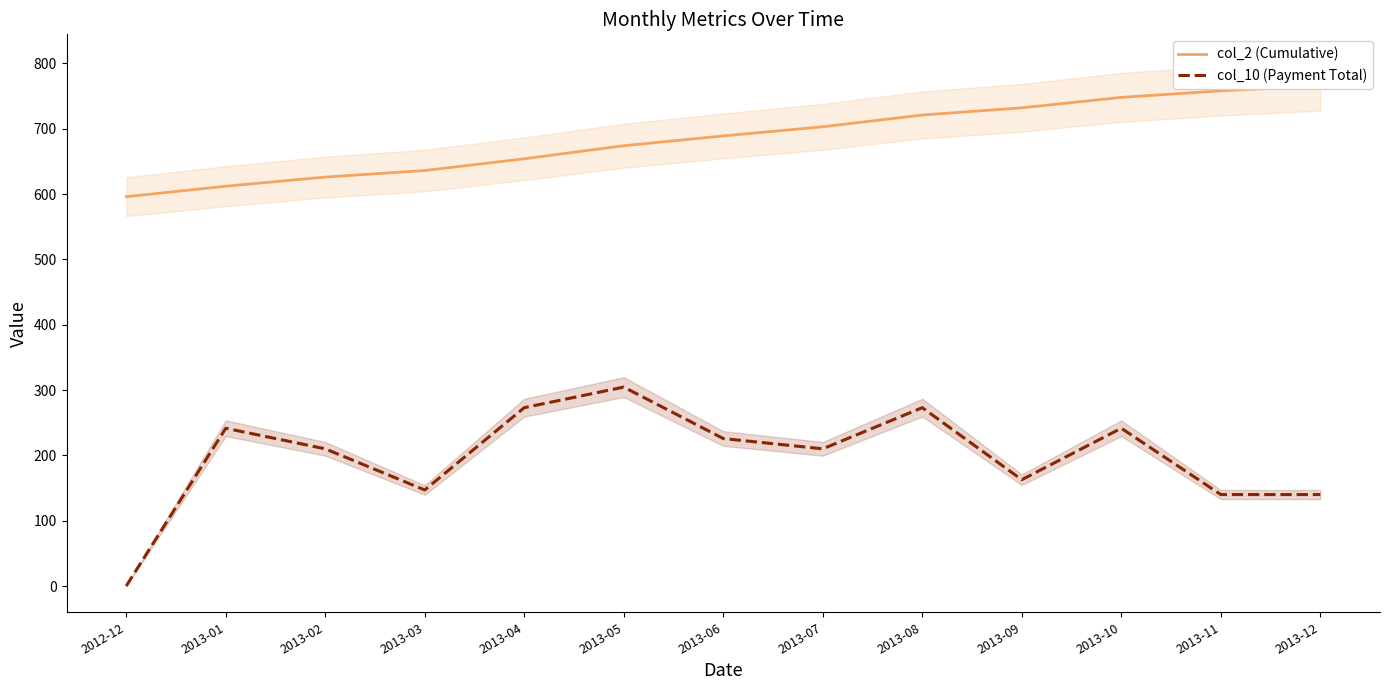

What is the maximum value for col_2 (Cumulative)?

766.0